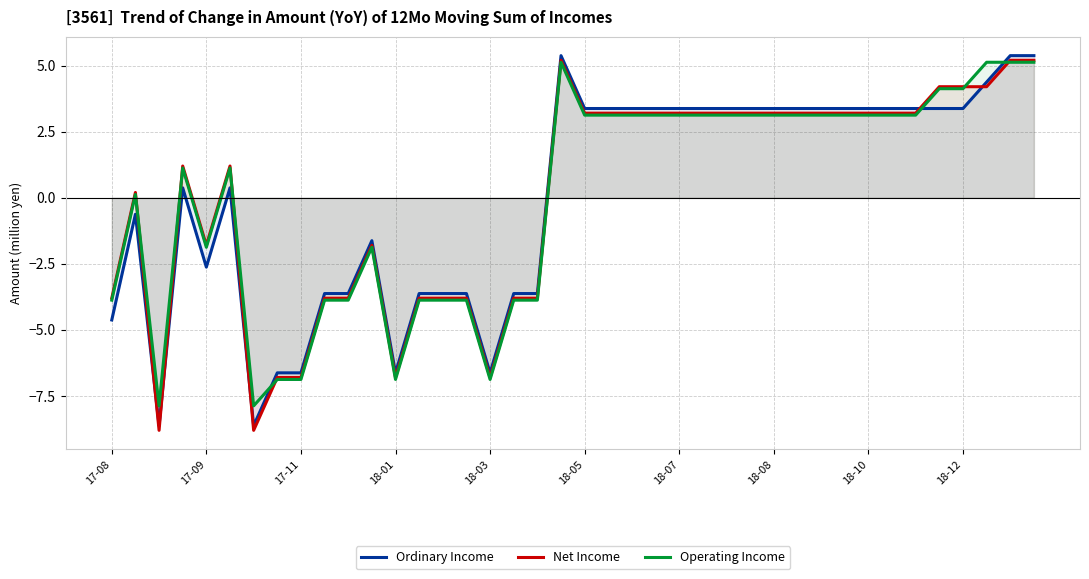

What is the smallest value displayed?

-8.8